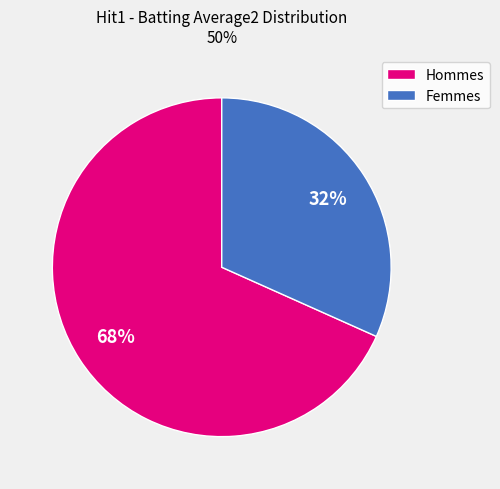

To the nearest percent, what is the combined percentage of Femmes and Hommes?

100%